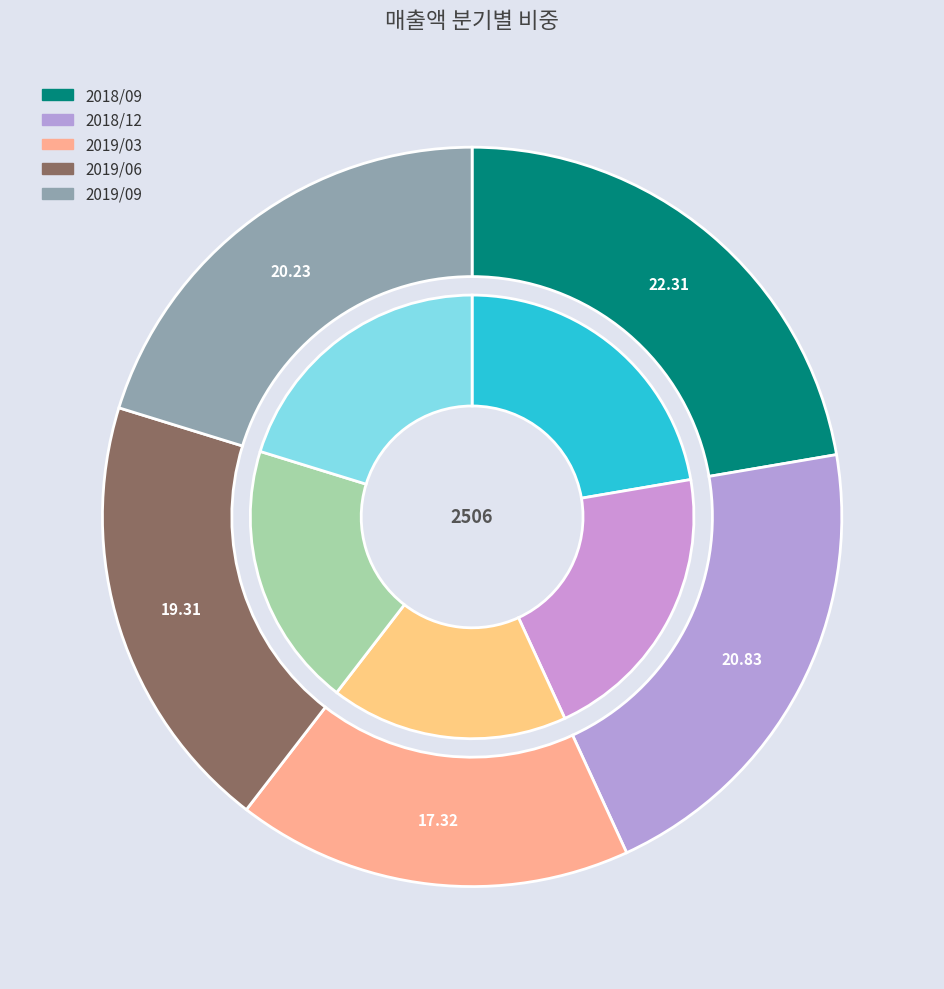

Rank the categories by value from lowest to highest.

2019/03, 2019/06, 2019/09, 2018/12, 2018/09